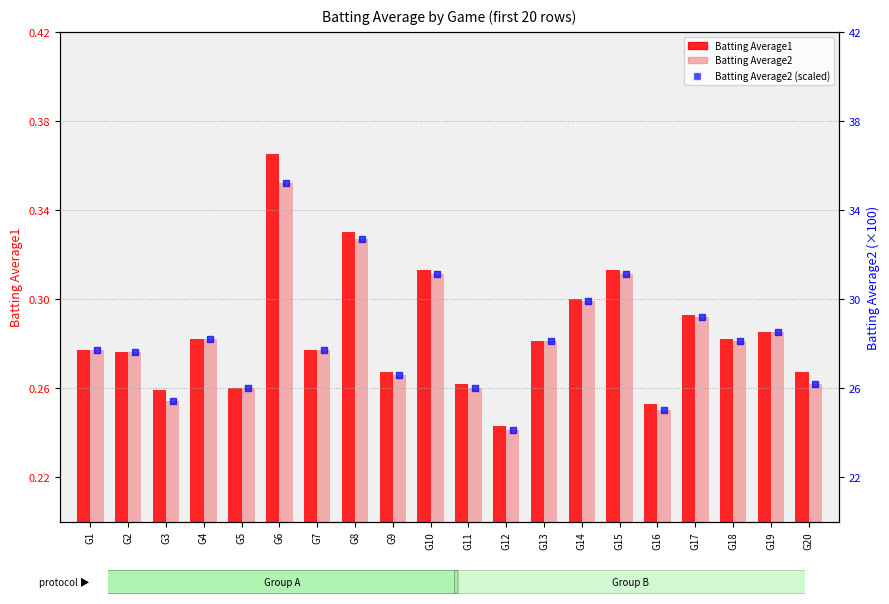

Which series reaches the maximum Y coordinate?

Batting Average2 (scaled)